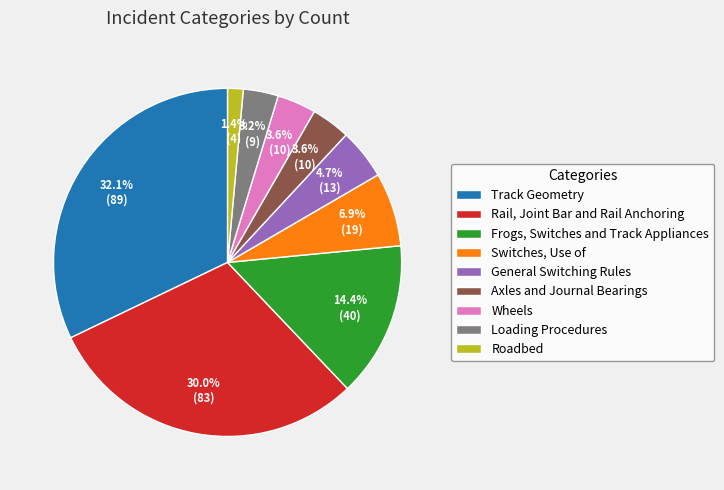

To the nearest percent, what is the average slice percentage?

11%